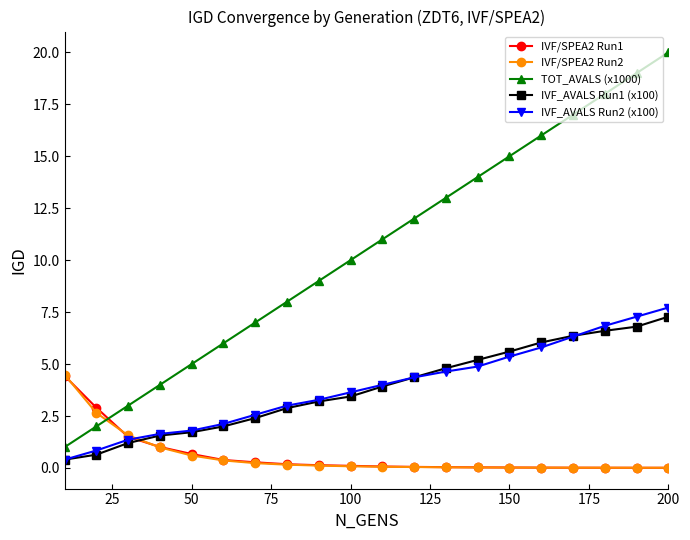

Which series has the largest range (max minus min)?

TOT_AVALS (x1000)